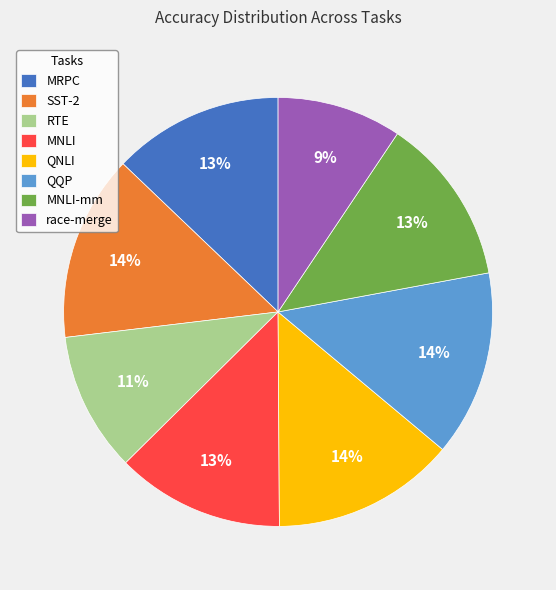

Is it true that QQP is 1% of the pie?

False